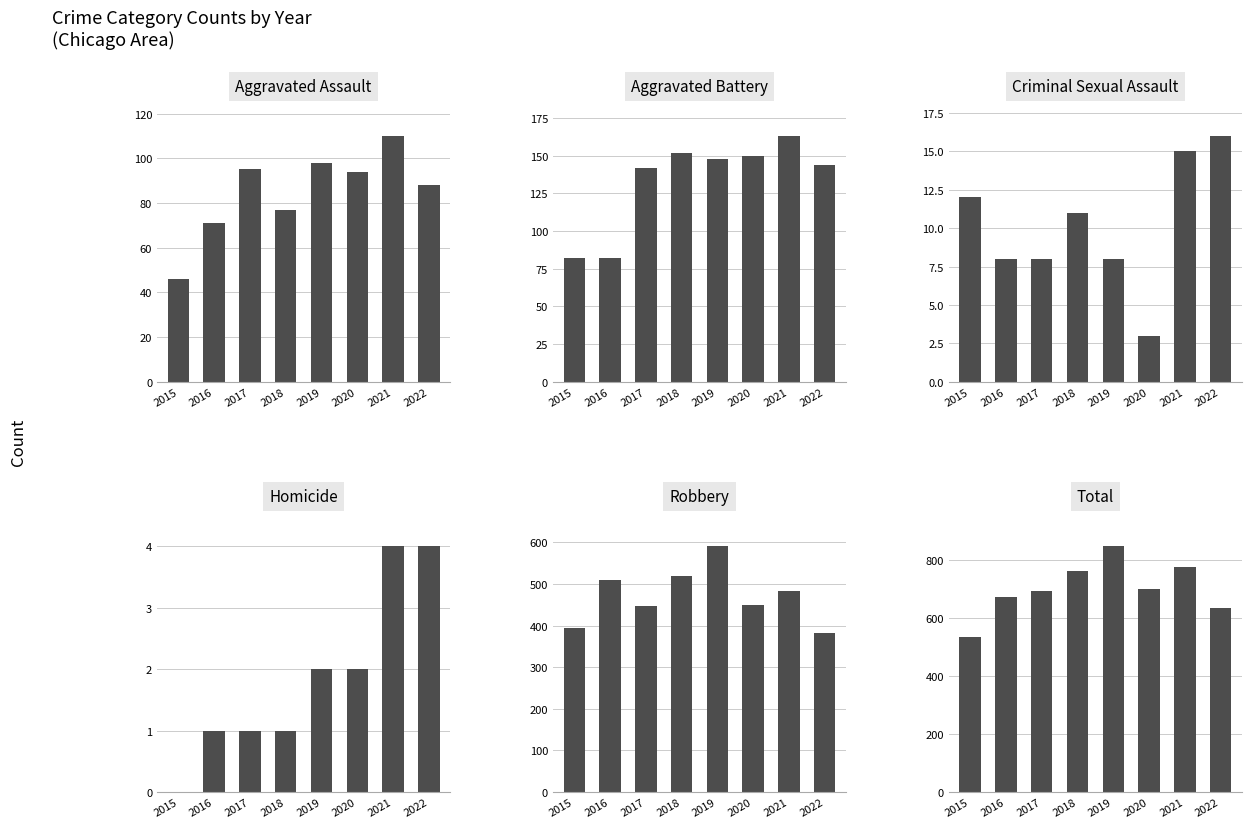

Which category has the highest value across all series?

2019